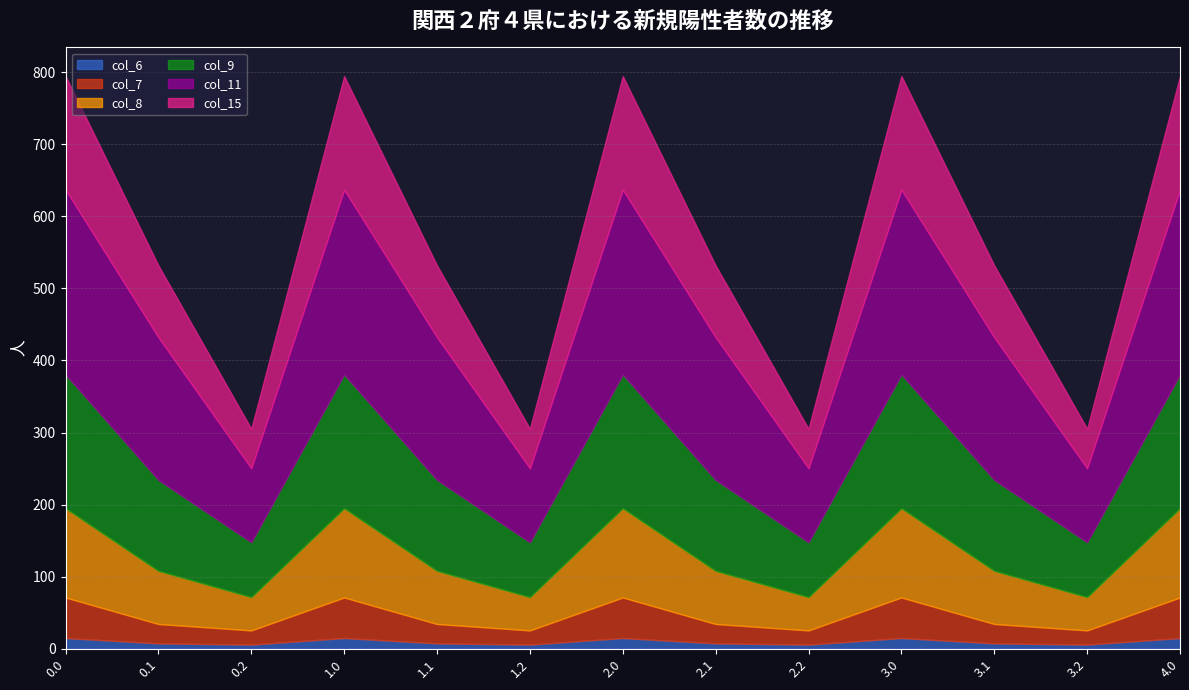

True or false: col_9 has more than 1 points higher than both neighbors.

True